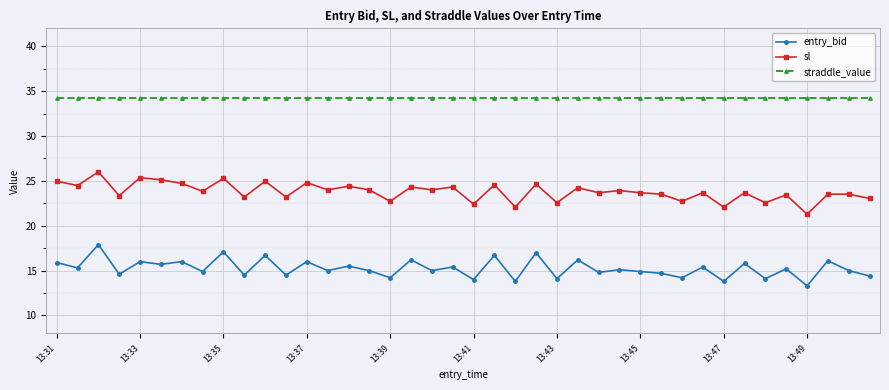

What is the maximum value for straddle_value?

34.2